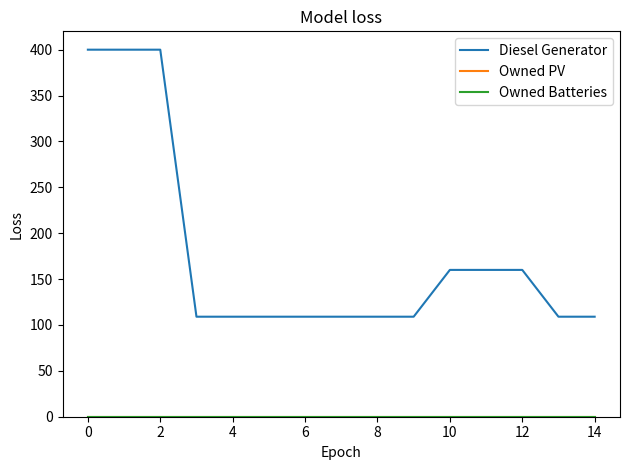

What is the difference between the maximum and second lowest values in the Diesel Generator series?

291